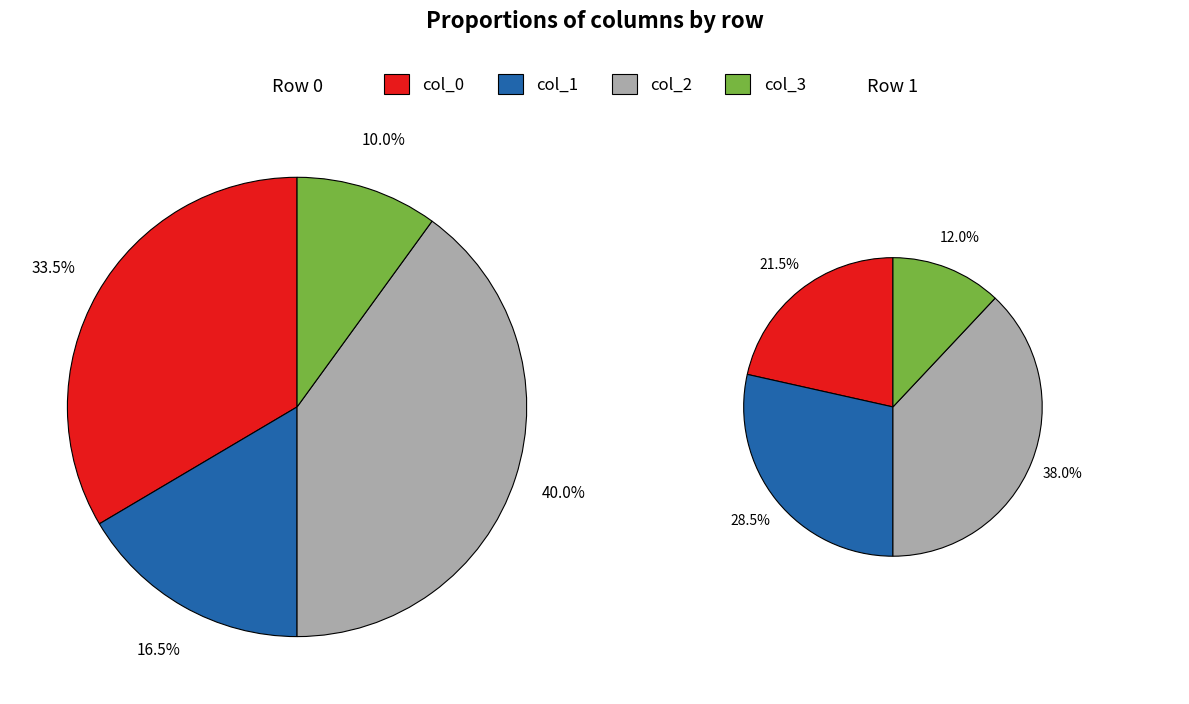

Does Row 0 account for over 50% of the chart?

No